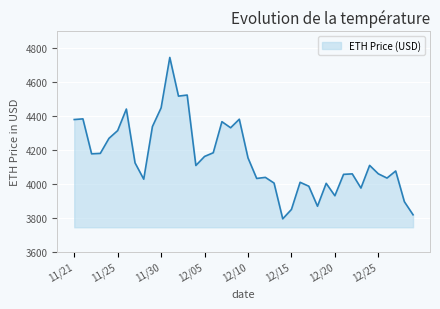

What is the difference between the maximum and minimum values?

952.1